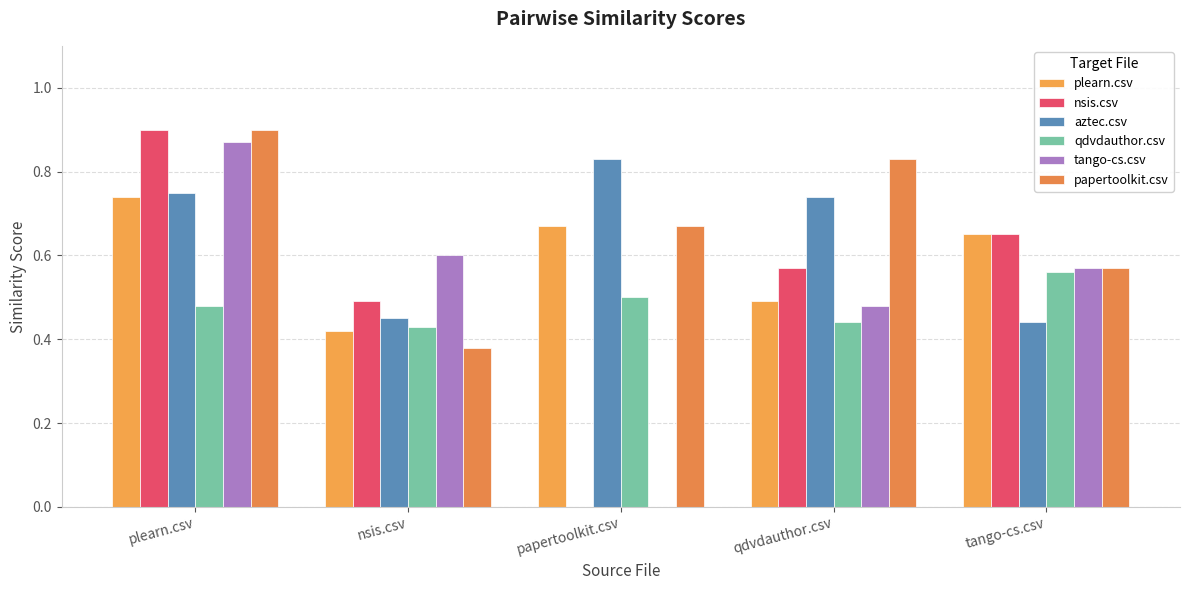

What is the sum of the aztec.csv values at qdvdauthor.csv and tango-cs.csv?

1.2